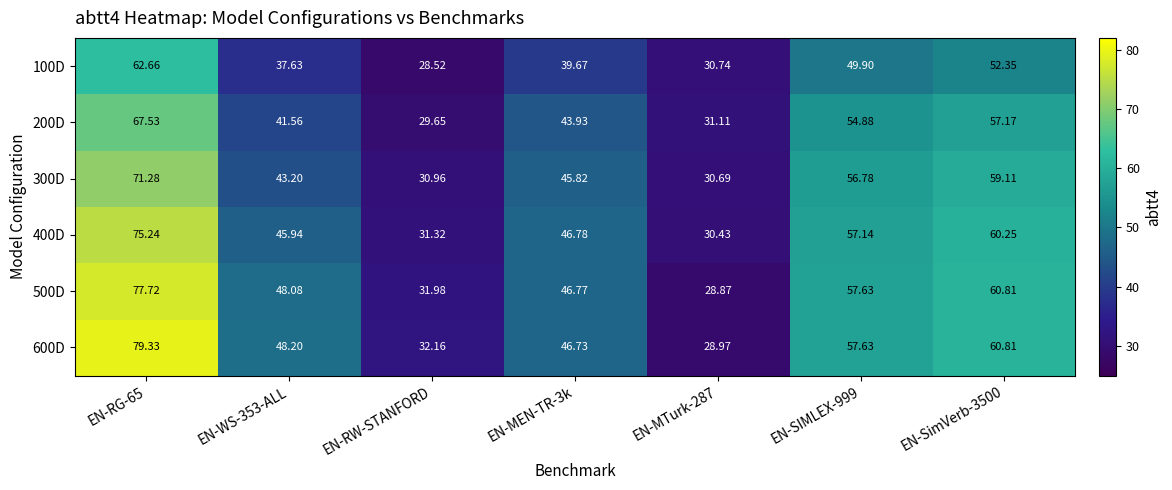

How many values in the 100D series are below 39?

3